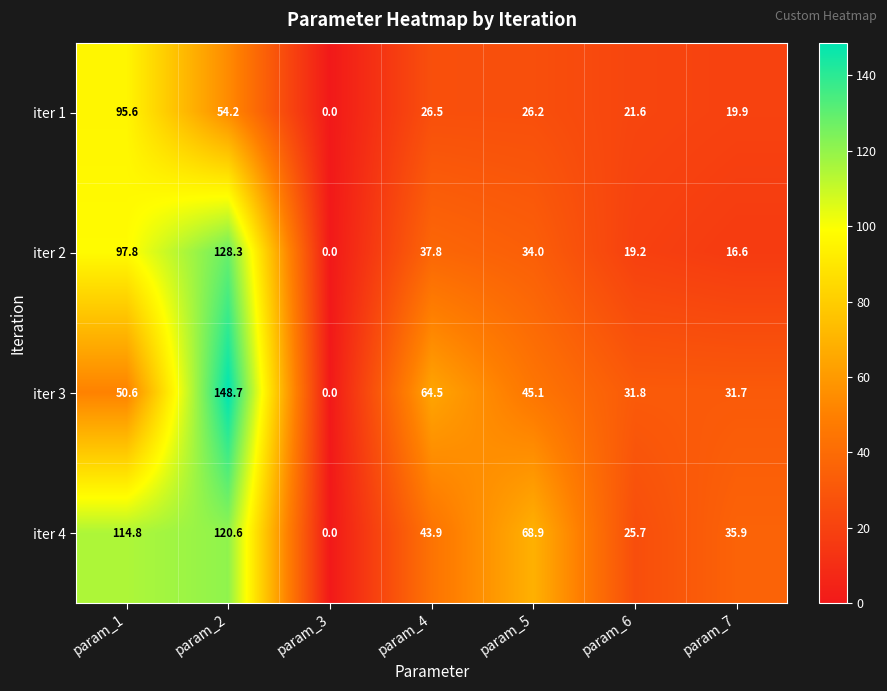

Count the number of categories in the chart.

7